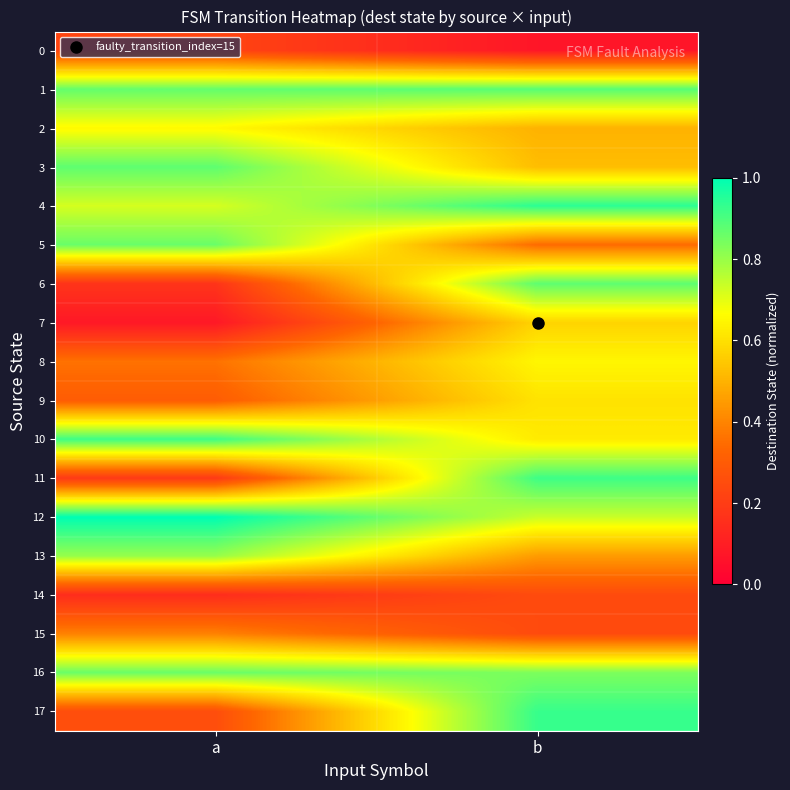

Reading left to right, list all the values displayed in this chart.

0: a=0.2	b=0.1
1: a=0.9	b=0.9
2: a=0.7	b=0.5
3: a=0.9	b=0.5
4: a=0.7	b=0.9
5: a=0.9	b=0.3
6: a=0.2	b=0.9
7: a=0.1	b=0.6
8: a=0.4	b=0.6
9: a=0.3	b=0.6
10: a=0.9	b=0.6
11: a=0.2	b=0.9
12: a=1.0	b=0.7
13: a=0.8	b=0.5
14: a=0.1	b=0.2
15: a=0.4	b=0.2
16: a=0.9	b=0.8
17: a=0.3	b=0.9